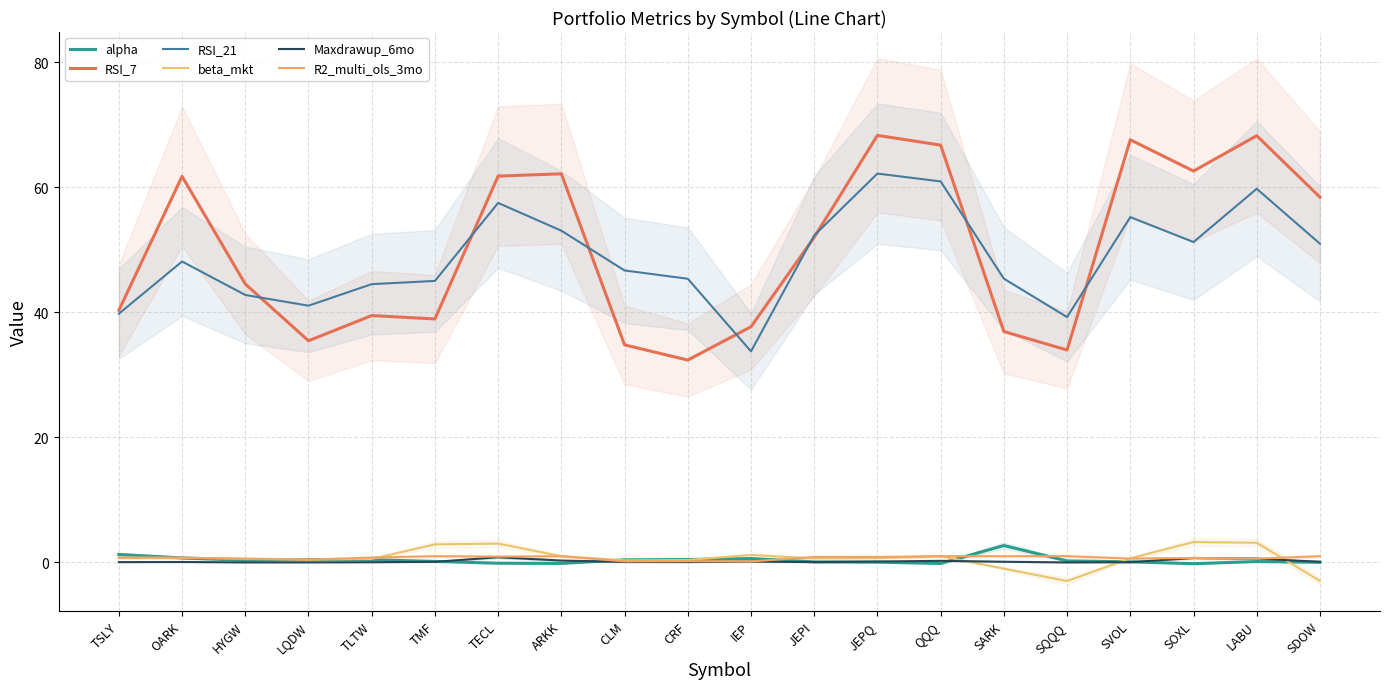

Which has a higher value, SVOL or LABU?

LABU